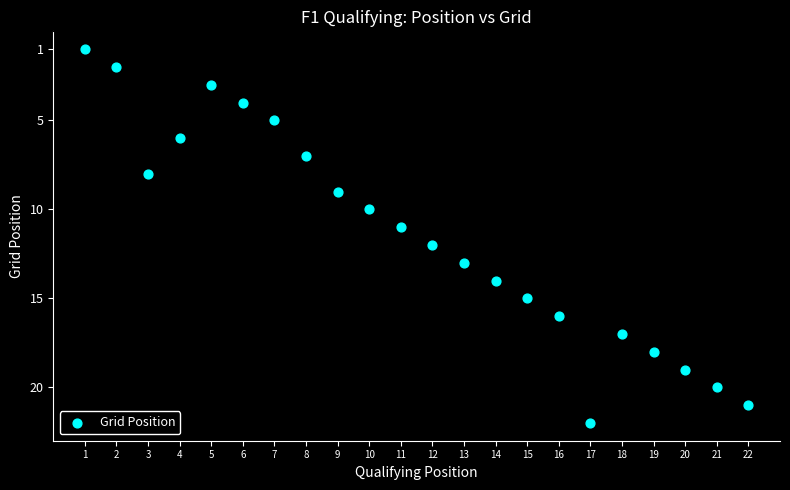

What is the range of X values (max minus min)?

21